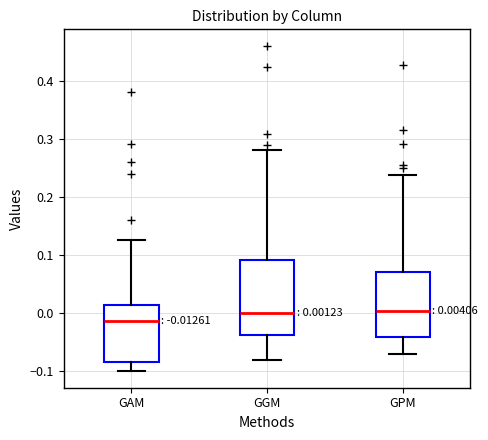

Which box is the tallest, from its lower edge to its upper edge?

GGM